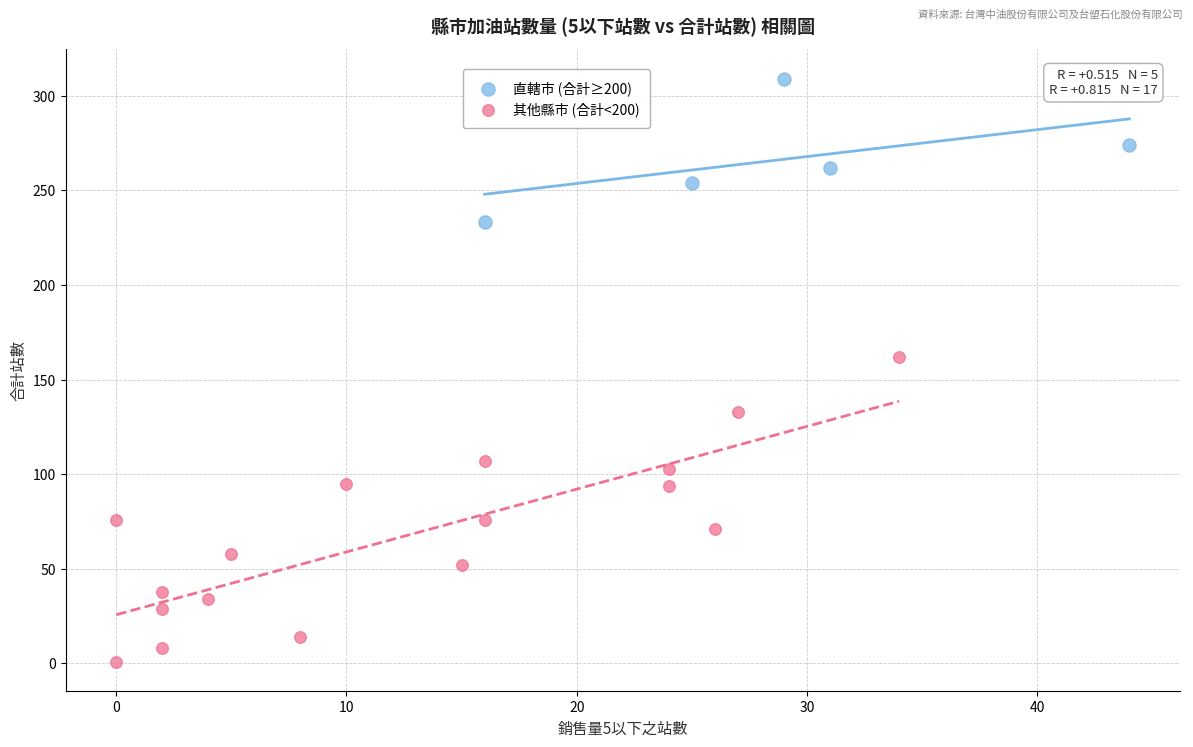

Which series contains the highest Y value?

直轄市 (合計≥200)